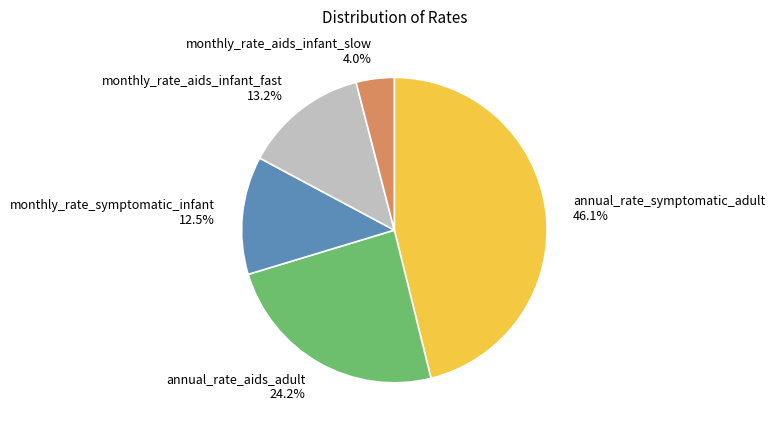

What percentage do monthly_rate_aids_infant_slow and annual_rate_aids_adult together represent?

28.2%